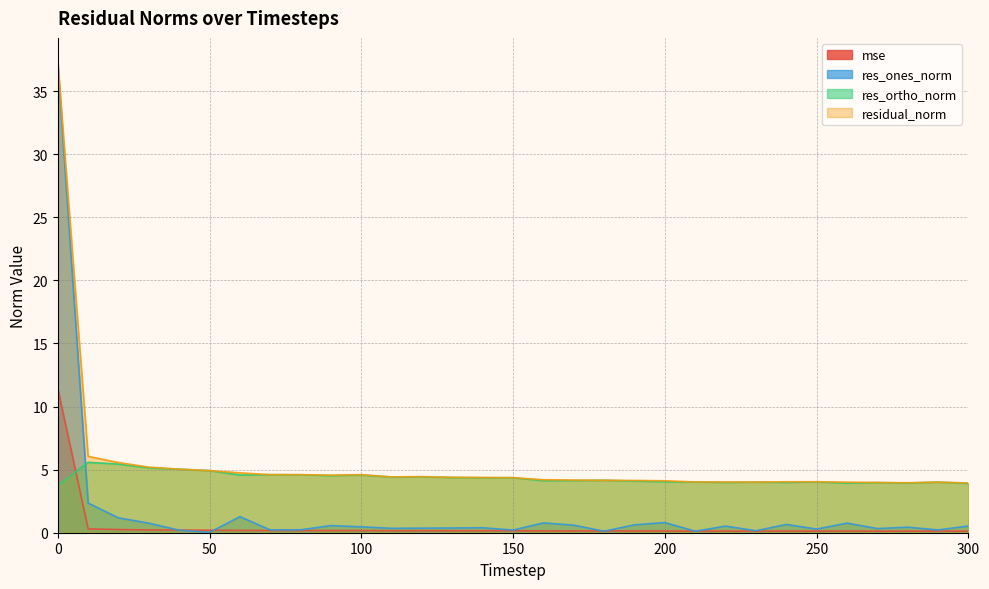

The res_ortho_norm series shows 4.0 at 250. True or false?

True